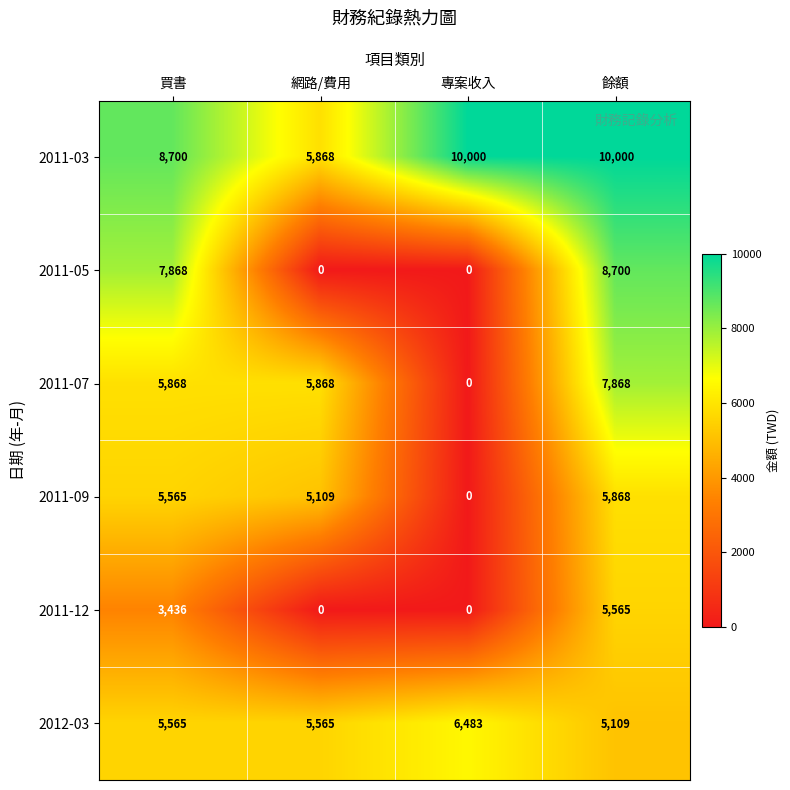

What is the sum of the 2011-07 values at 買書 and 餘額?

13736